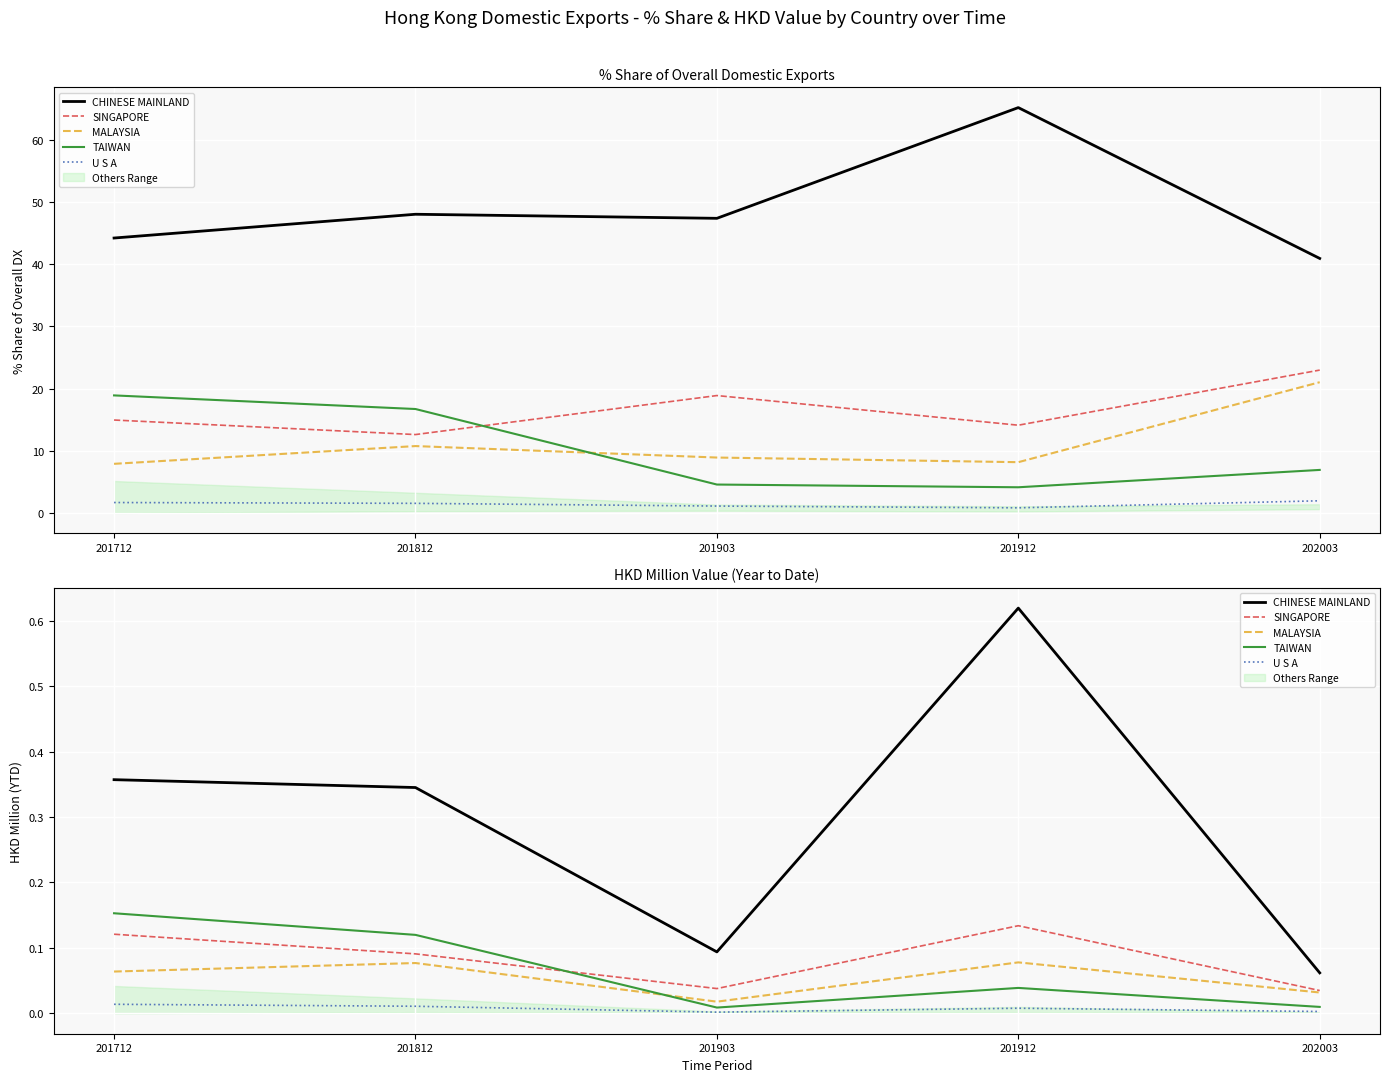

Which series has the widest spread of values?

CHINESE MAINLAND